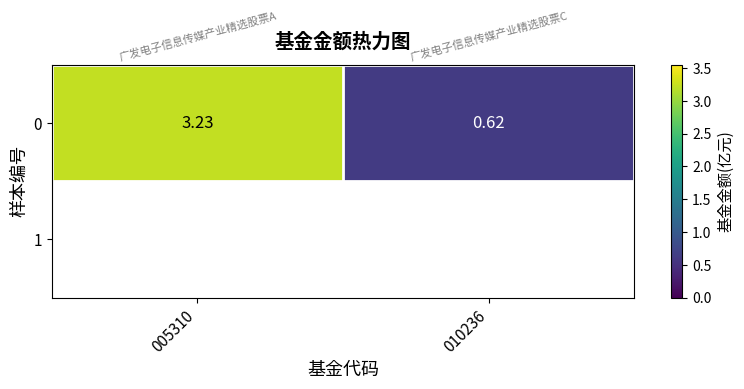

Which has a higher value, 005310 or 010236?

005310